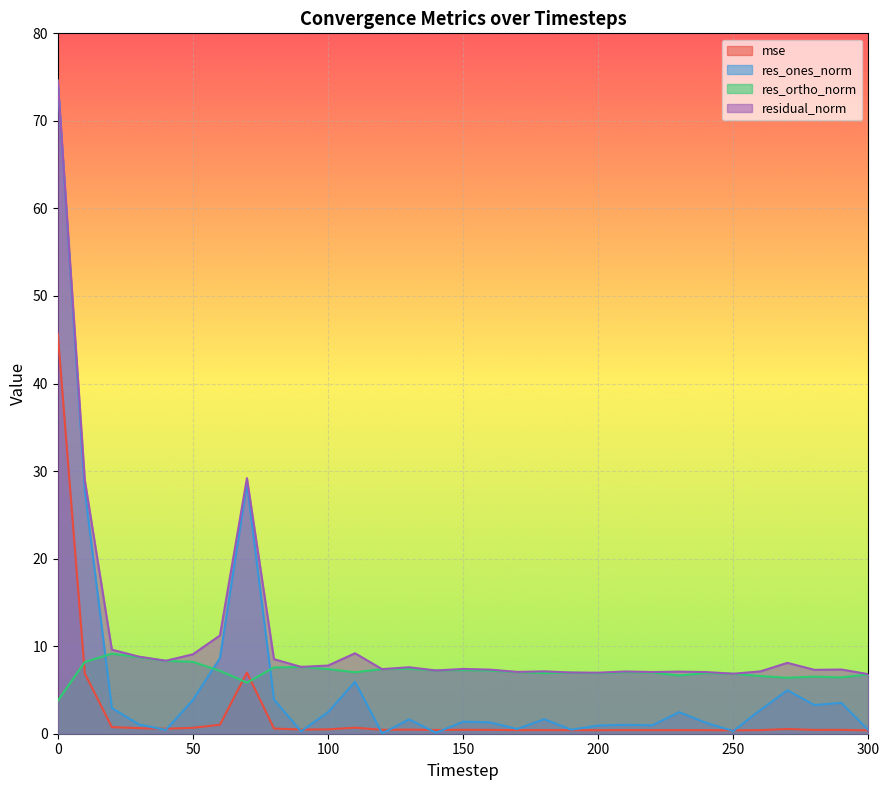

In mse, how many points are lower than both neighbors (excluding endpoints)?

9